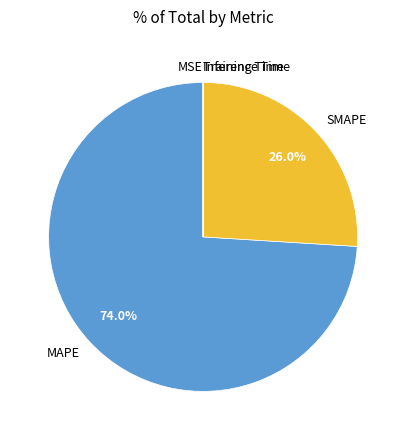

Which category has the biggest portion of the pie?

MAPE